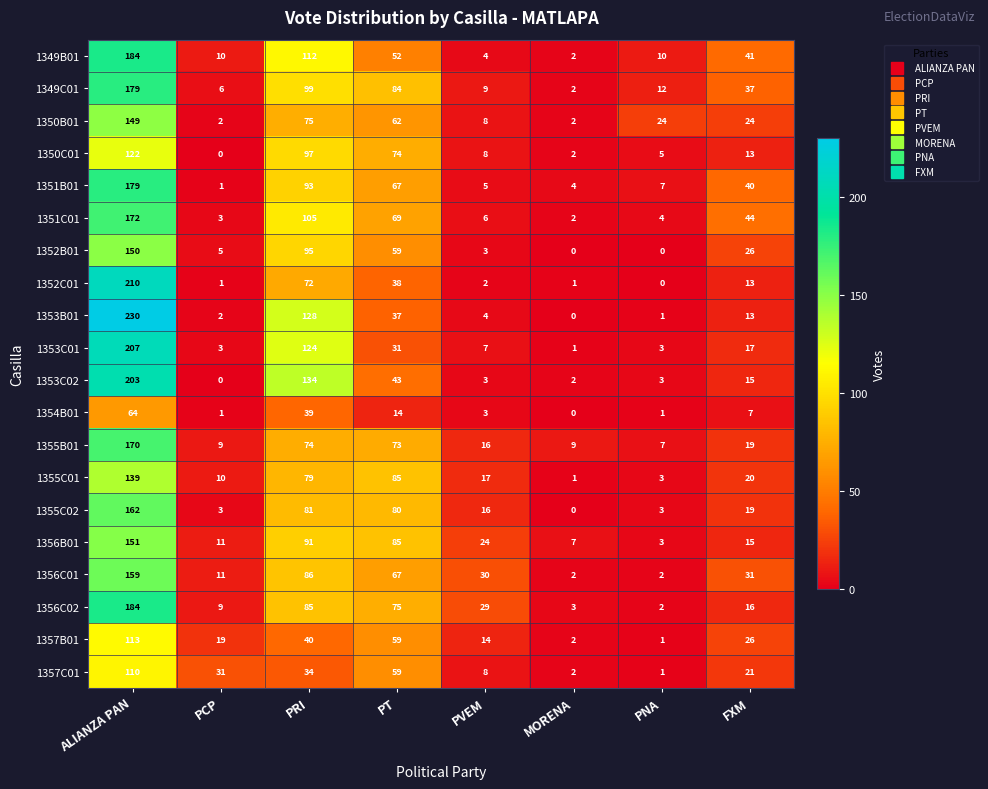

How many data points does each series have?

8